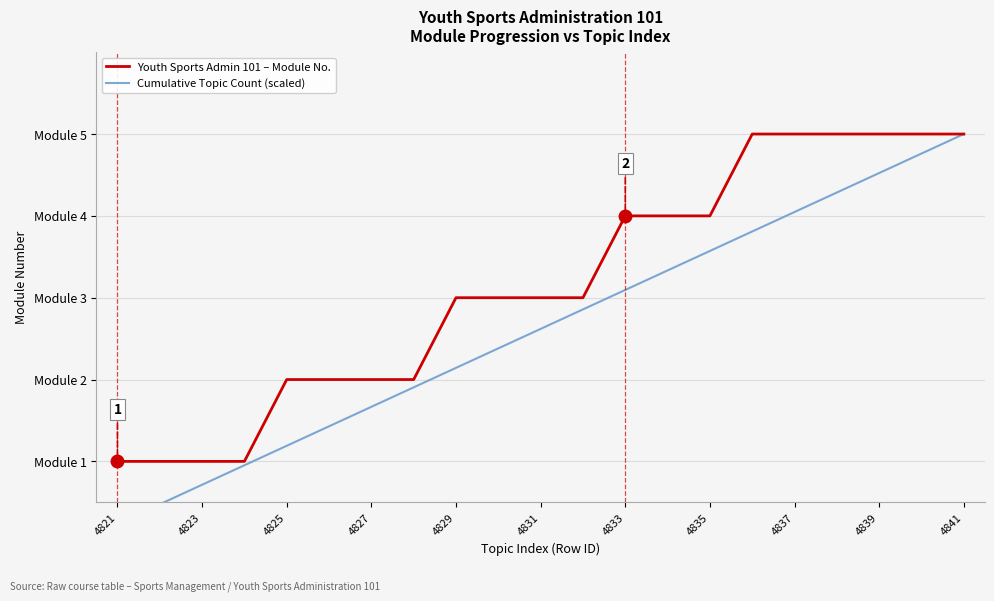

Reading right to left, what are all the values shown in this chart?

Youth Sports Admin 101 – Module No.: 5.0	5.0	5.0	5.0	5.0	5.0	4.0	4.0	4.0	3.0	3.0	3.0	3.0	2.0	2.0	2.0	2.0	1.0	1.0	1.0	1.0
Cumulative Topic Count (scaled): 5.0	4.8	4.5	4.3	4.0	3.8	3.6	3.3	3.1	2.9	2.6	2.4	2.1	1.9	1.7	1.4	1.2	1.0	0.7	0.5	0.2